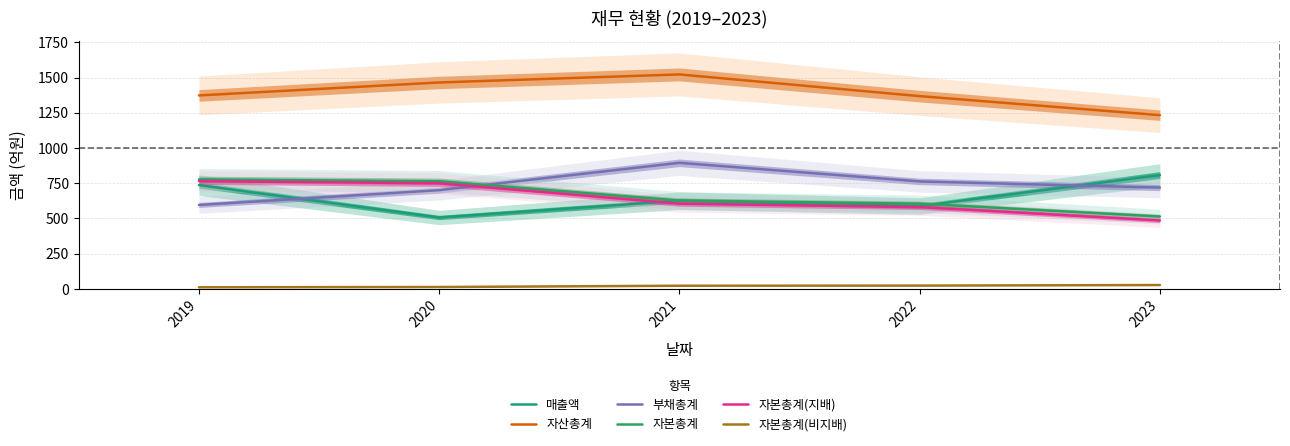

Which category has the highest value in the 매출액 series?

2023